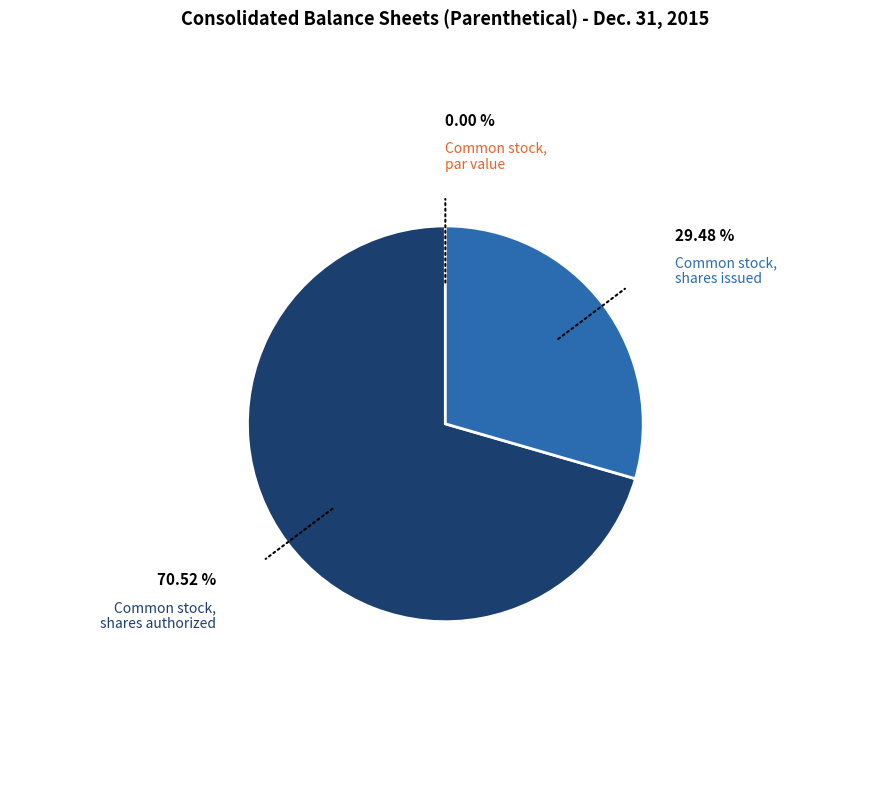

Does Common stock, shares authorized account for over 50% of the chart?

Yes